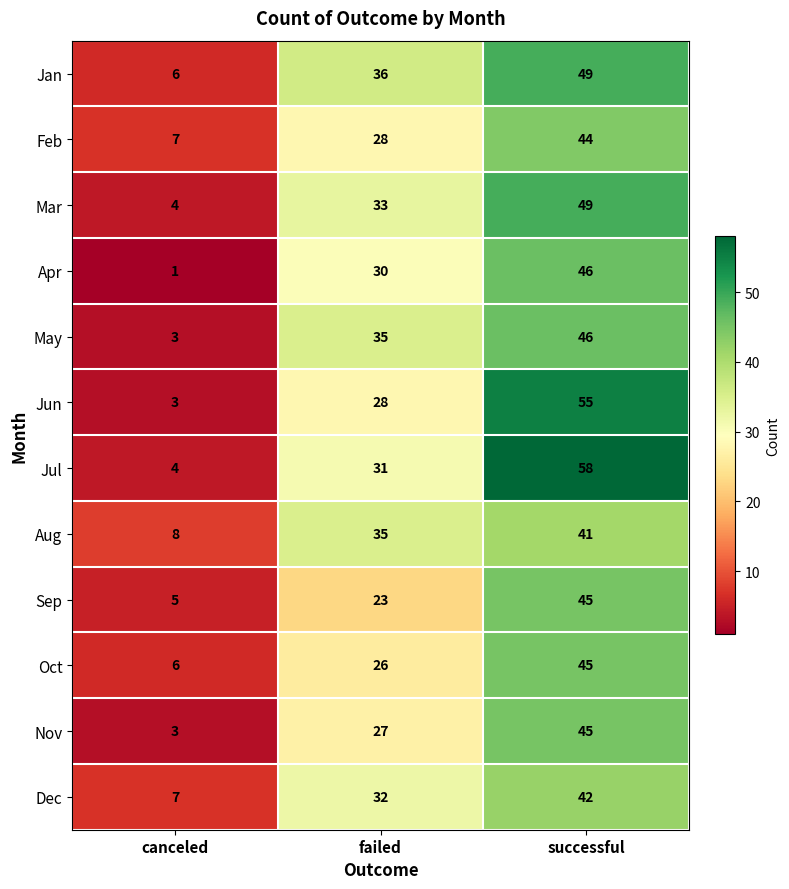

Between canceled and successful, which series saw the biggest shift?

Jul